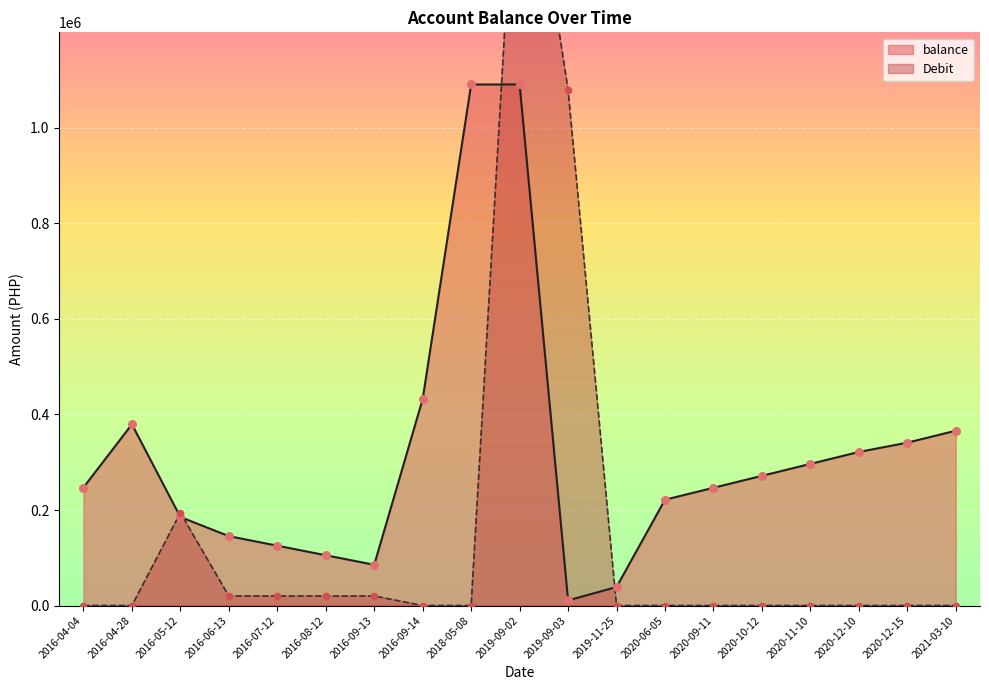

At which category is the sum across all series the highest?

2019-09-02